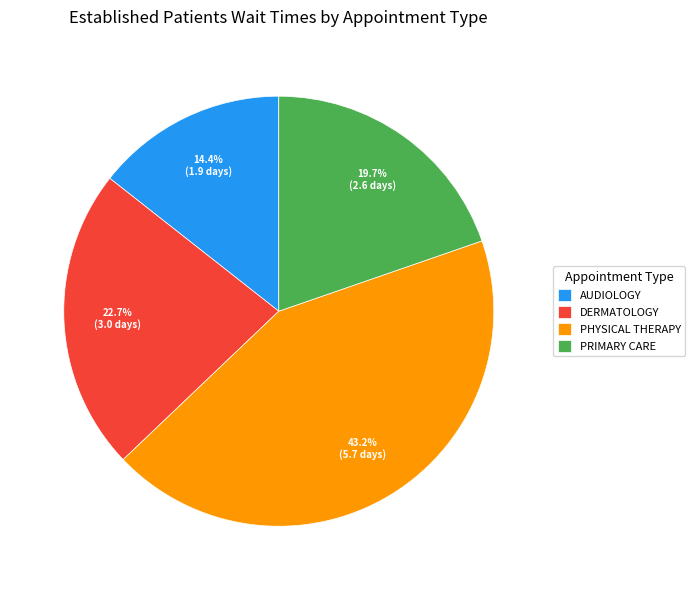

How many slices are in this pie chart?

4